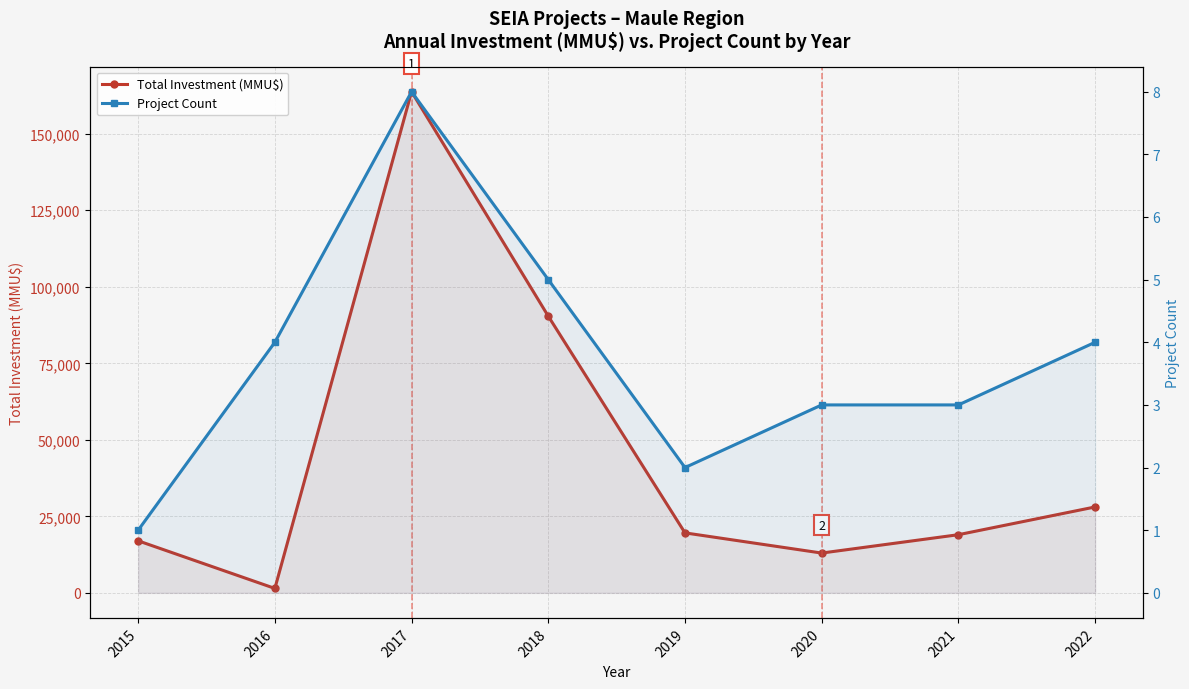

True or false: Total Investment (MMU$) has a value of 2874 at 2020.

False